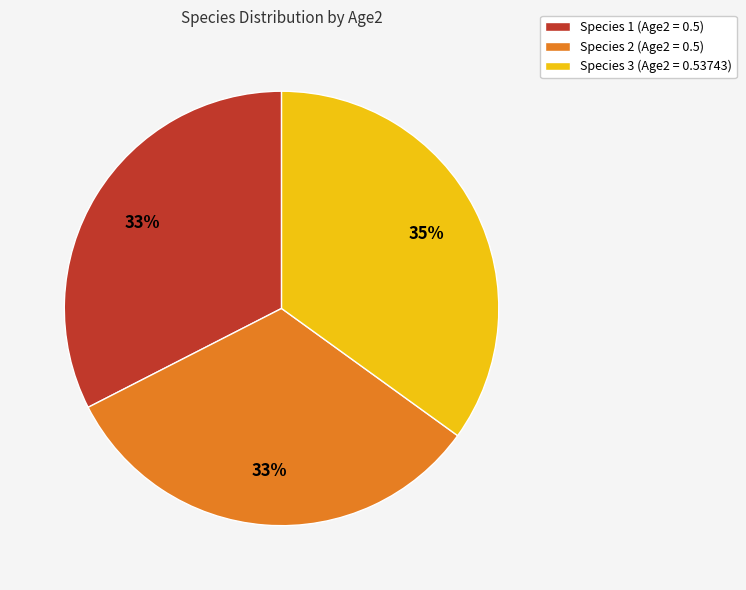

To the nearest percent, what percentage of the pie is Species 3 (Age2 = 0.53743)?

35%